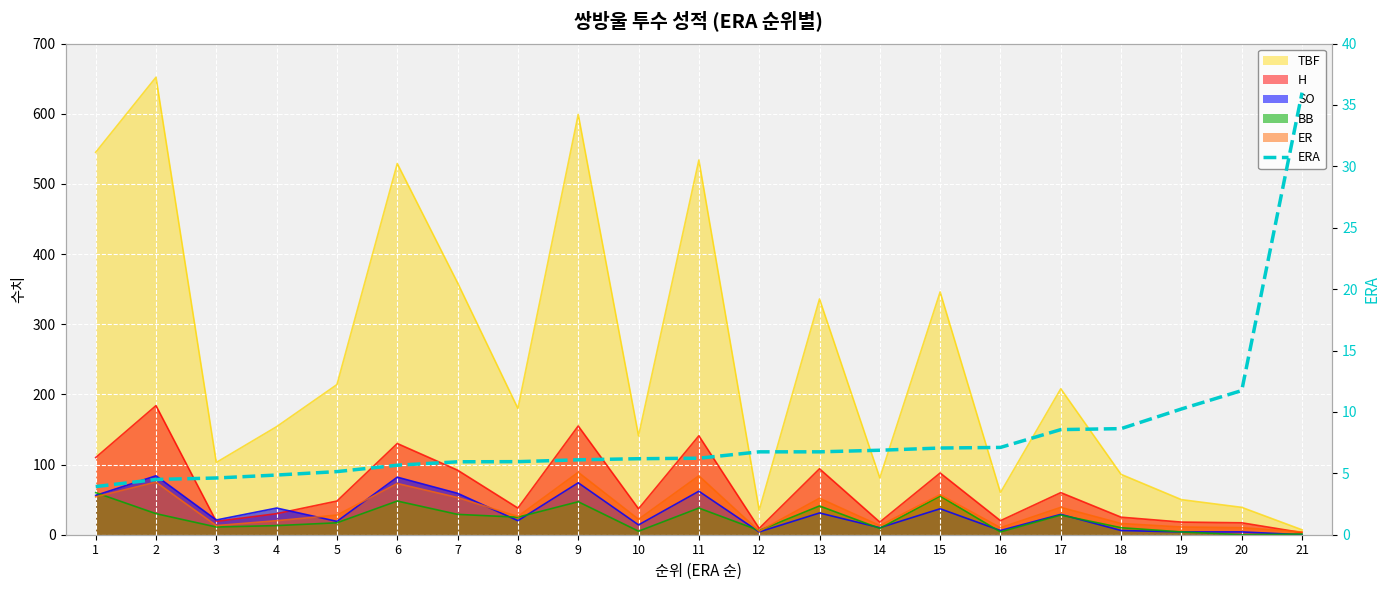

What is the change in value from 15 to 18?

+1.6